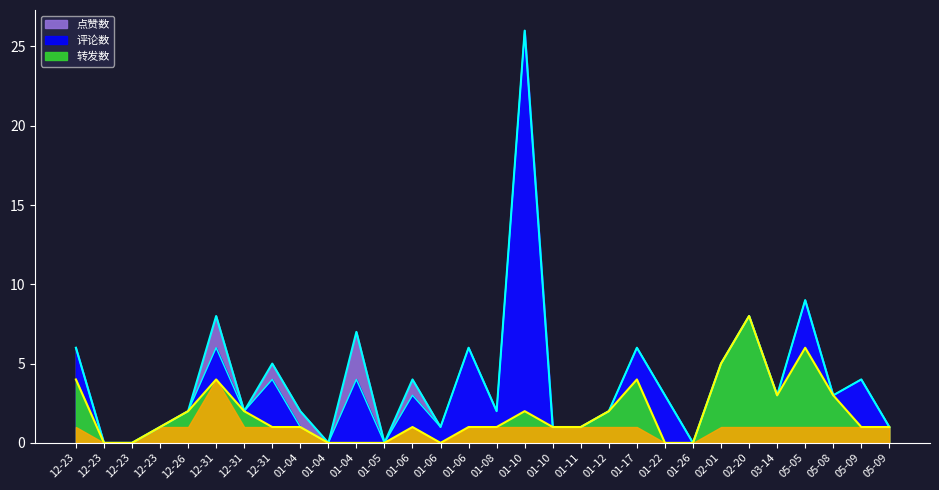

True or false: 转发数 has more than 2 points higher than both neighbors.

True